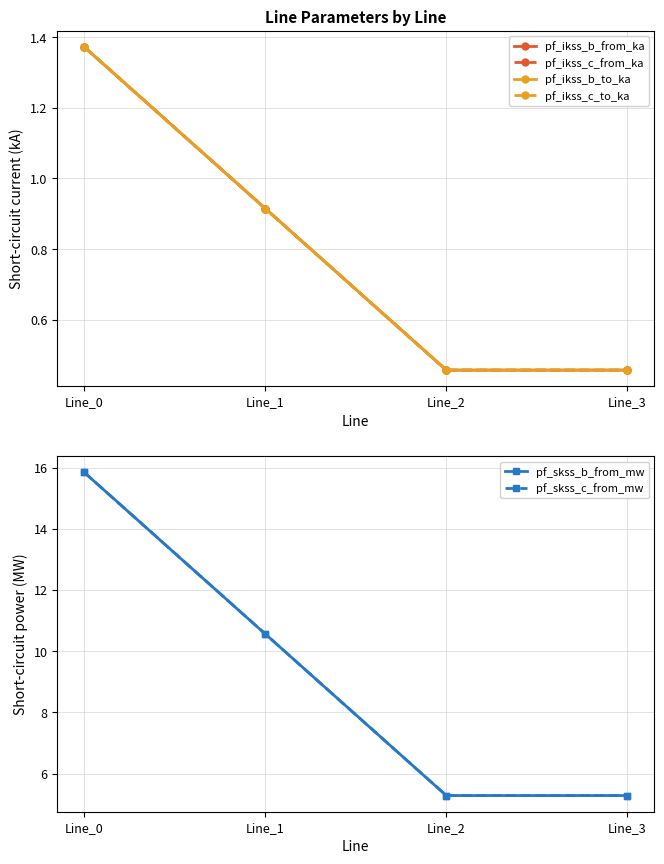

At how many categories does at least one series exceed 2?

4